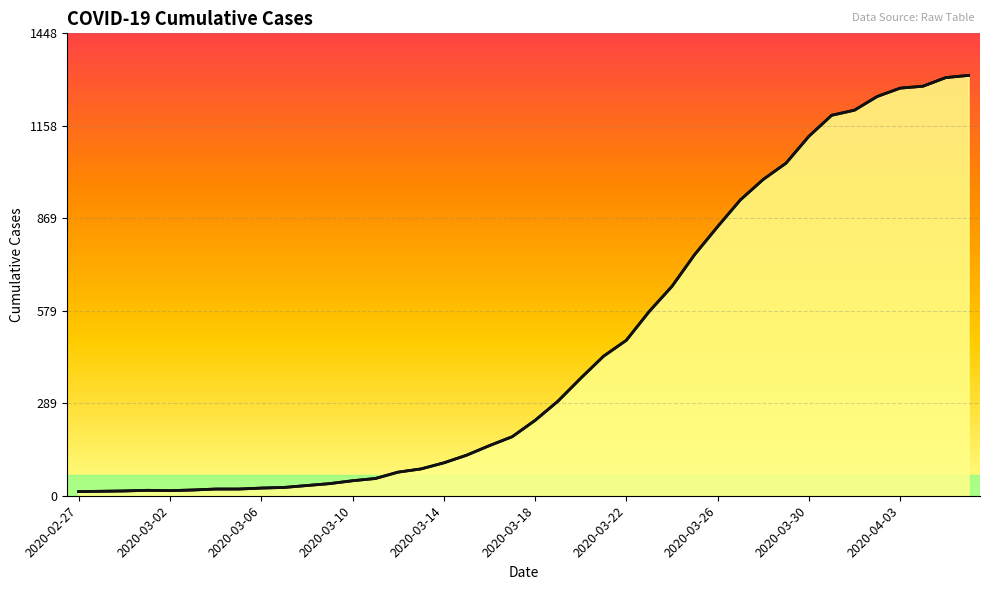

What is the sum of all values?

18666